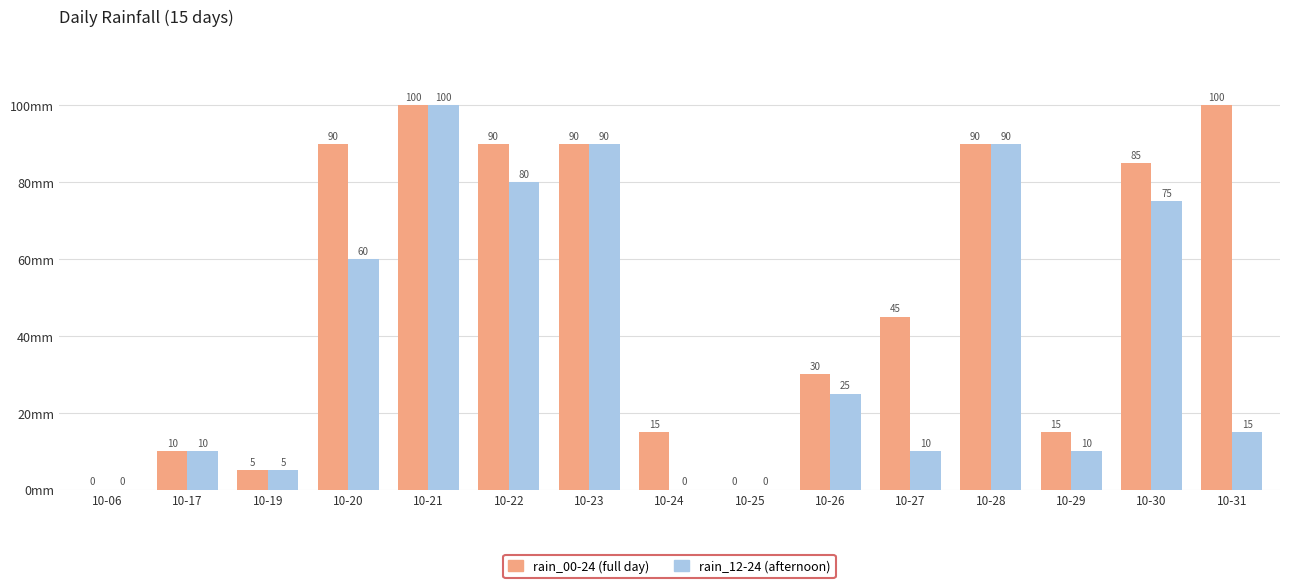

What is the greatest value displayed?

100